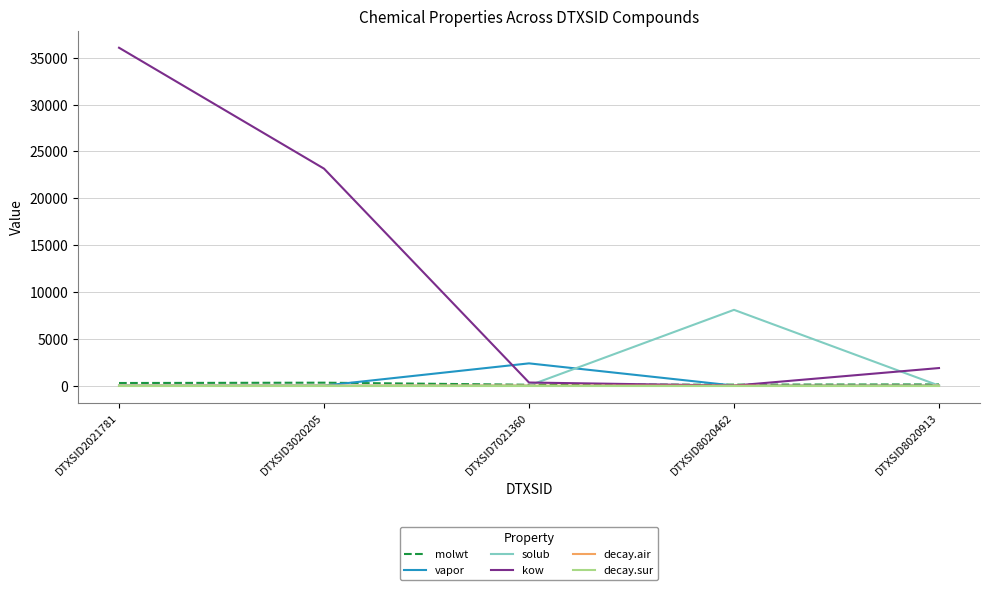

Is the value of decay.sur at DTXSID7021360 greater than the value of solub at DTXSID8020462?

No